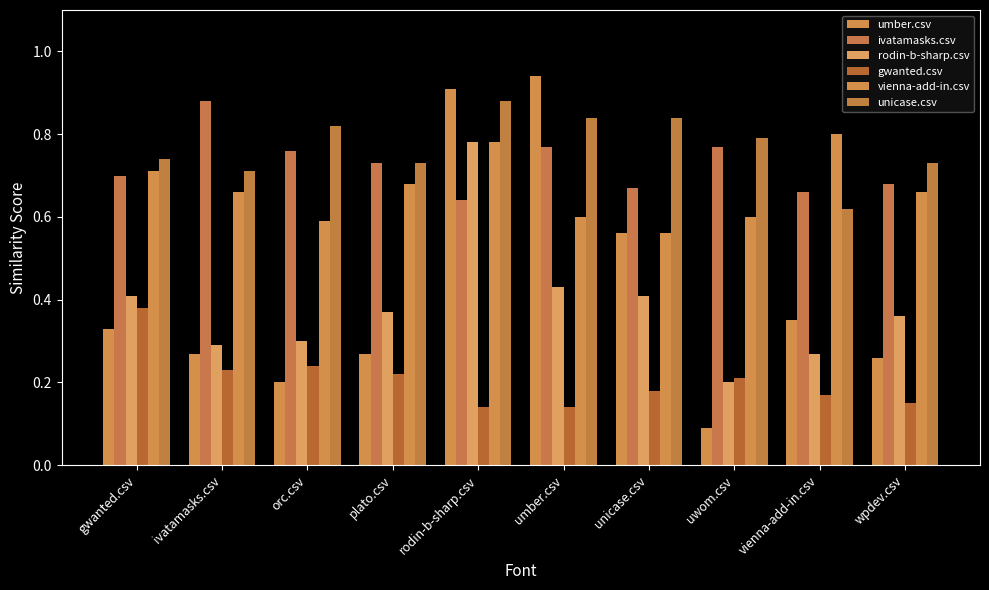

Reading left to right, extract all data points from this chart.

umber.csv: 0.3	0.3	0.2	0.3	0.9	0.9	0.6	0.1	0.3	0.3
ivatamasks.csv: 0.7	0.9	0.8	0.7	0.6	0.8	0.7	0.8	0.7	0.7
rodin-b-sharp.csv: 0.4	0.3	0.3	0.4	0.8	0.4	0.4	0.2	0.3	0.4
gwanted.csv: 0.4	0.2	0.2	0.2	0.1	0.1	0.2	0.2	0.2	0.1
vienna-add-in.csv: 0.7	0.7	0.6	0.7	0.8	0.6	0.6	0.6	0.8	0.7
unicase.csv: 0.7	0.7	0.8	0.7	0.9	0.8	0.8	0.8	0.6	0.7